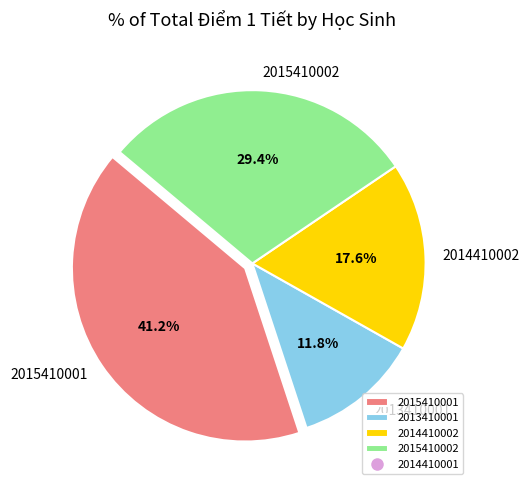

To the nearest percent, what portion does 2015410001 represent?

41%